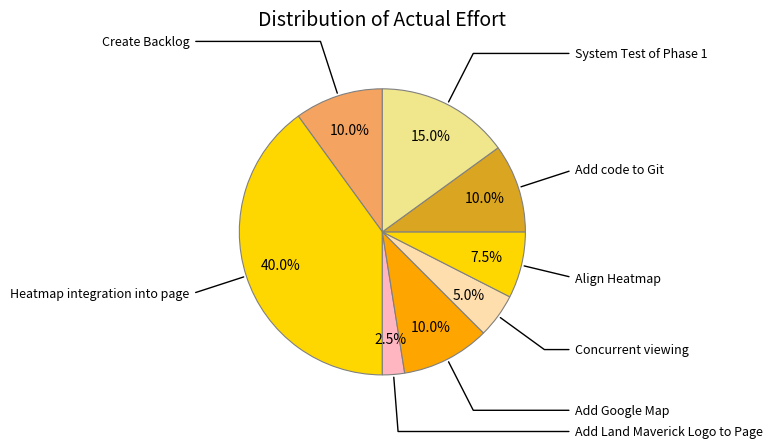

Count the number of slices in the pie.

8